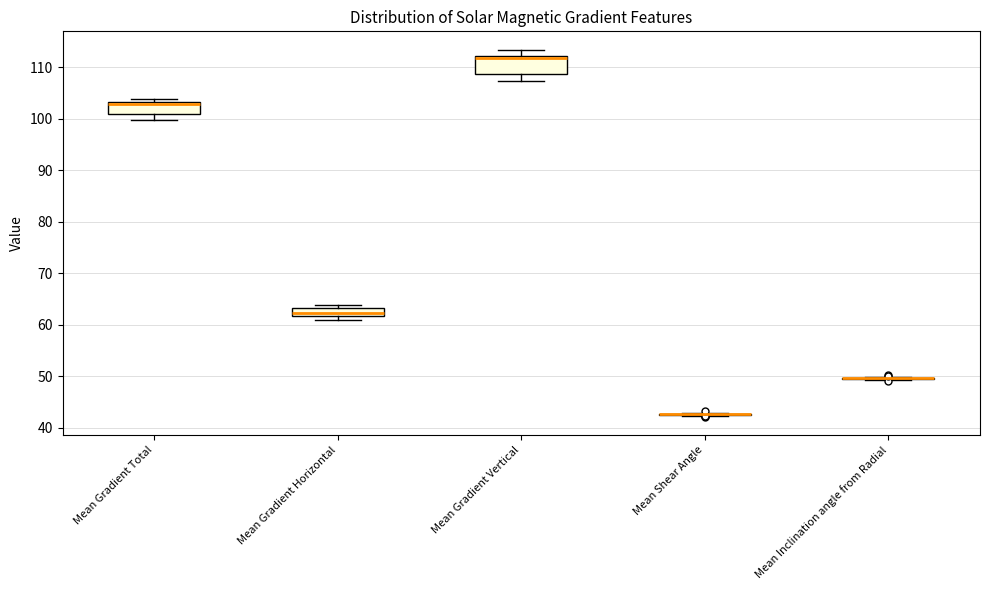

Reading left to right, transcribe this box plot: for each box, give where its median line is, the range the box spans, and where its two whiskers end, as read against the y-axis. The values are not printed on the chart, so give them approximately, as read against the axis.

Mean Gradient Total: median 103 (just below the box's upper edge), box 101 to 103, whiskers 100 to 104
Mean Gradient Horizontal: median 62 (inside the box), box 62 to 63, whiskers 61 to 64
Mean Gradient Vertical: median 112 (just below the box's upper edge), box 109 to 112, whiskers 107 to 113
Mean Shear Angle: box collapsed to a line at 43, whiskers 42 to 43
Mean Inclination angle from Radial: box collapsed to a line at 50, whiskers 49 to 50